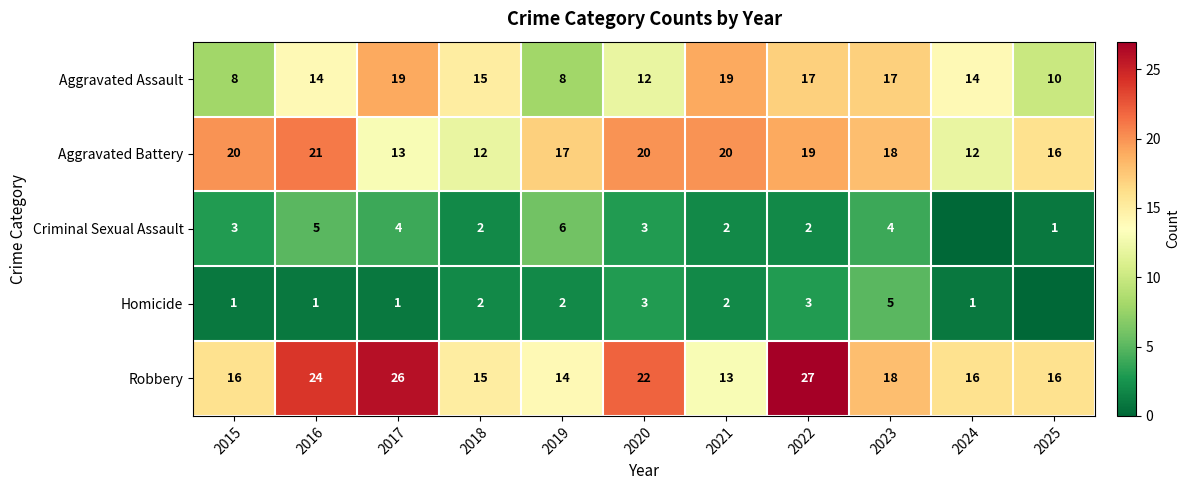

What is the total value across all series at 2020?

60